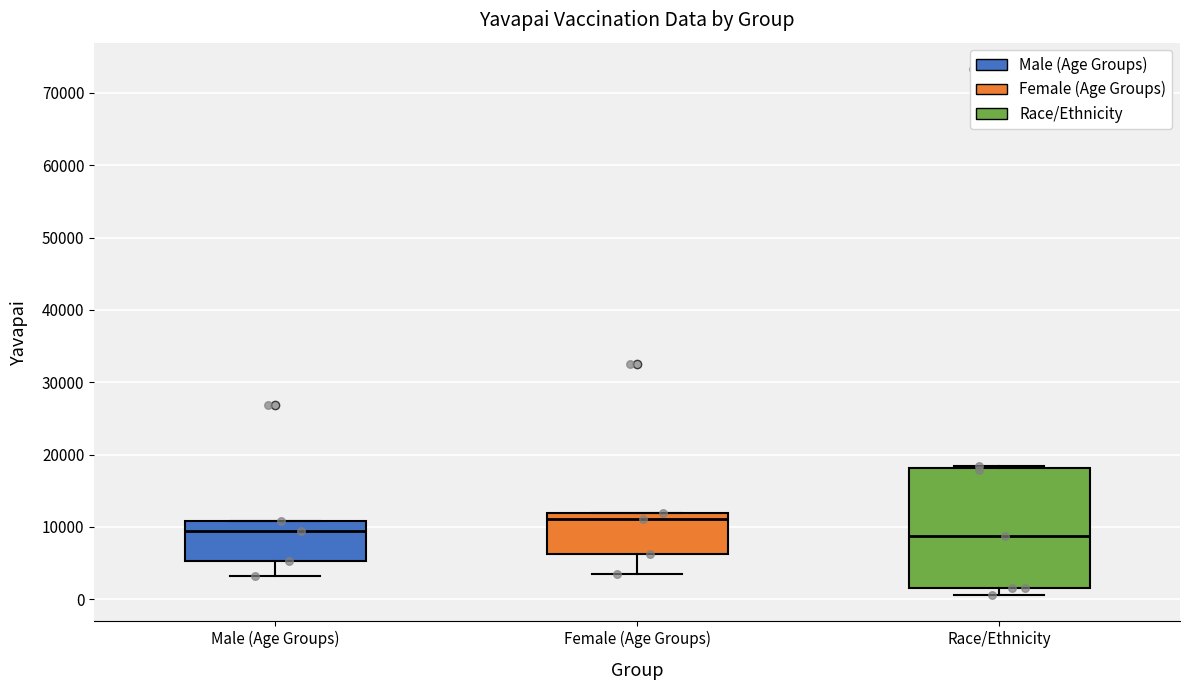

Reading left to right, transcribe this box plot: for each box, give where its median line is, the range the box spans, and where its two whiskers end, as read against the y-axis. The values are not printed on the chart, so give them approximately, as read against the axis.

Male (Age Groups): median 9000, box 5000 to 11000, whiskers 3000 to 11000
Female (Age Groups): median 11000, box 6000 to 12000, whiskers 4000 to 12000
Race/Ethnicity: median 9000, box 2000 to 18000, whiskers 1000 to 18000